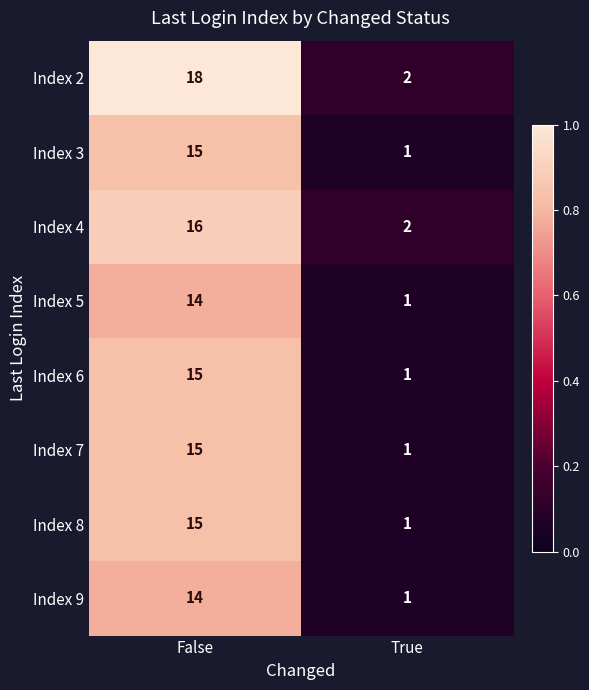

Which series has the largest range (max minus min)?

Index 2